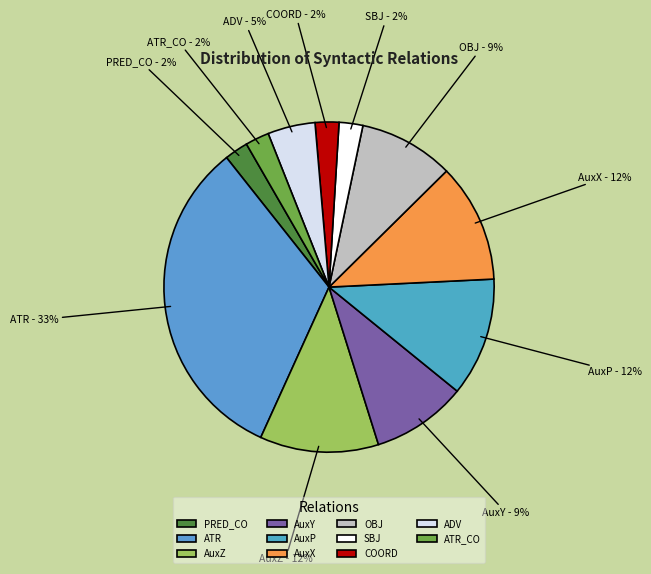

Is AuxY the majority of the pie?

No